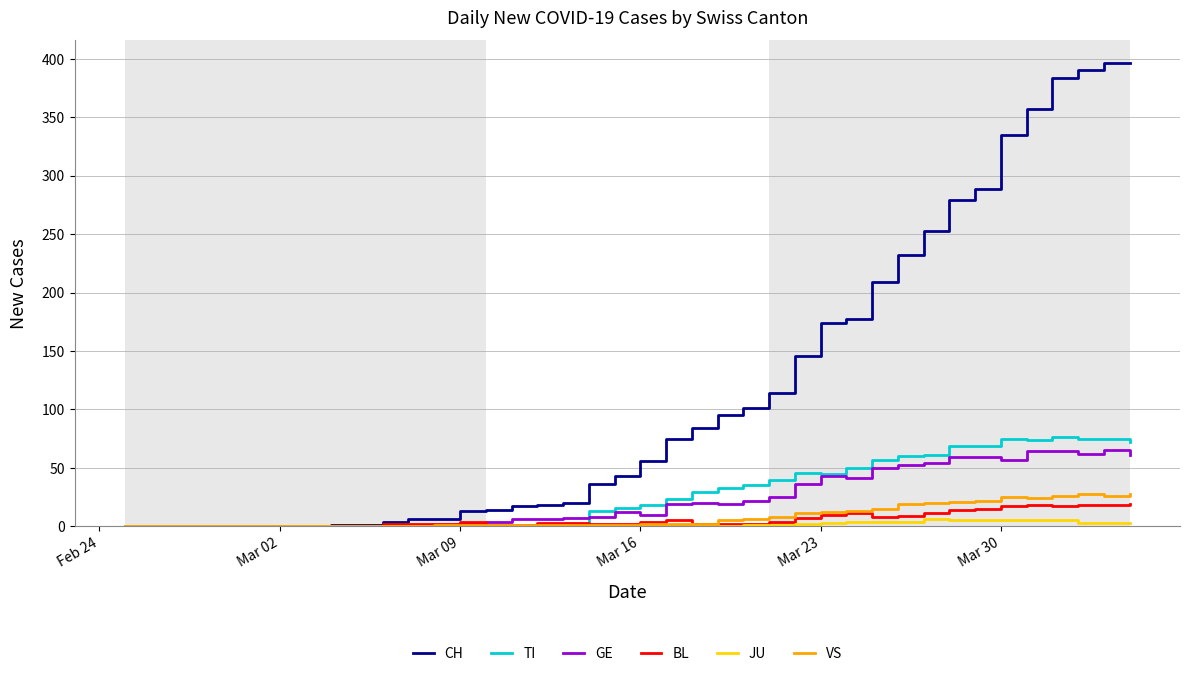

List the series in order of their peak value, highest first.

CH, TI, GE, VS, BL, JU